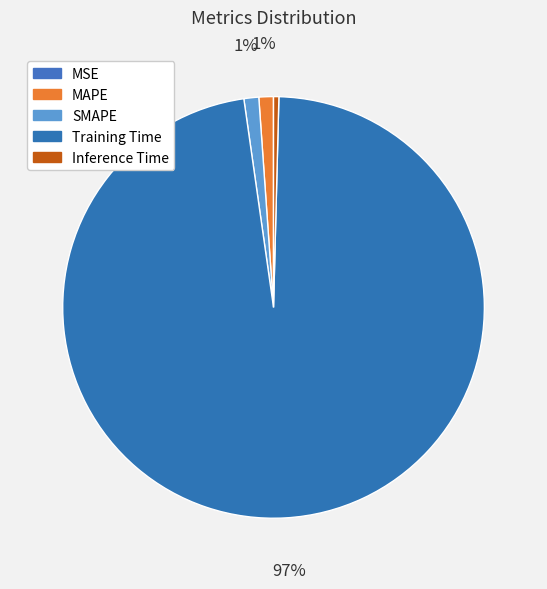

Which category has the biggest portion of the pie?

Training Time